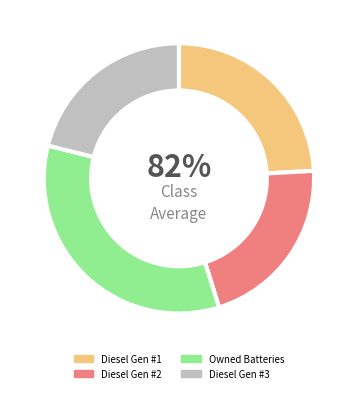

Is there any slice that represents more than half of the pie?

No